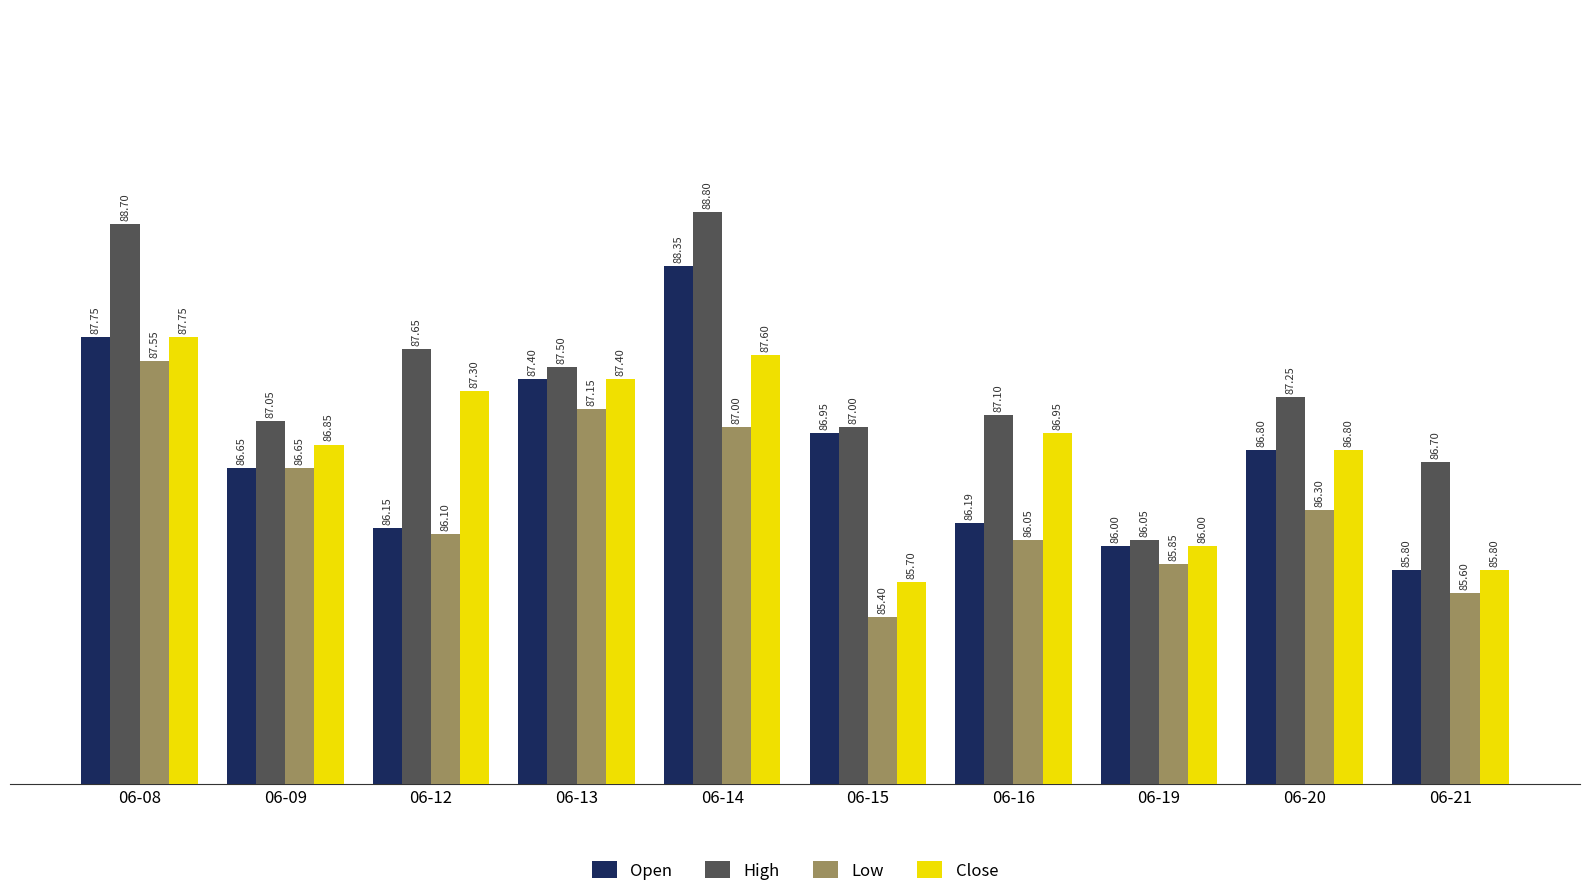

Where is Close nearest to the value 86?

06-19